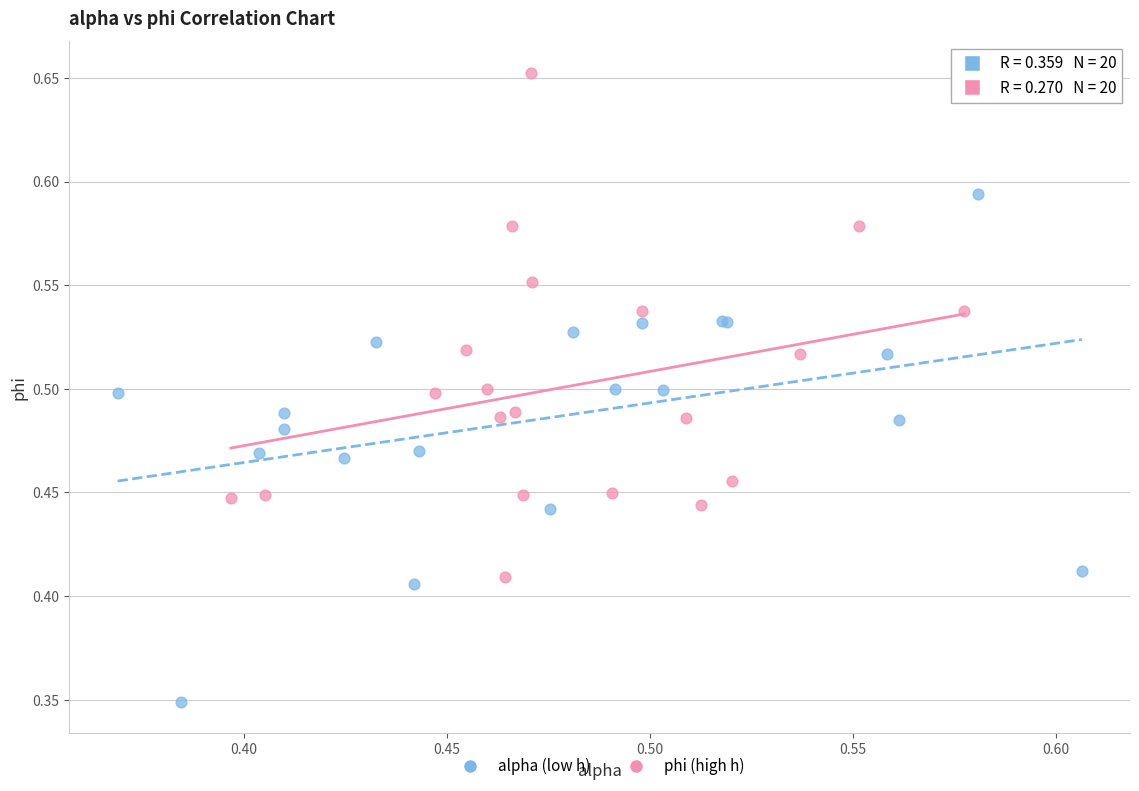

Which series contains the lowest Y value?

alpha (low h)